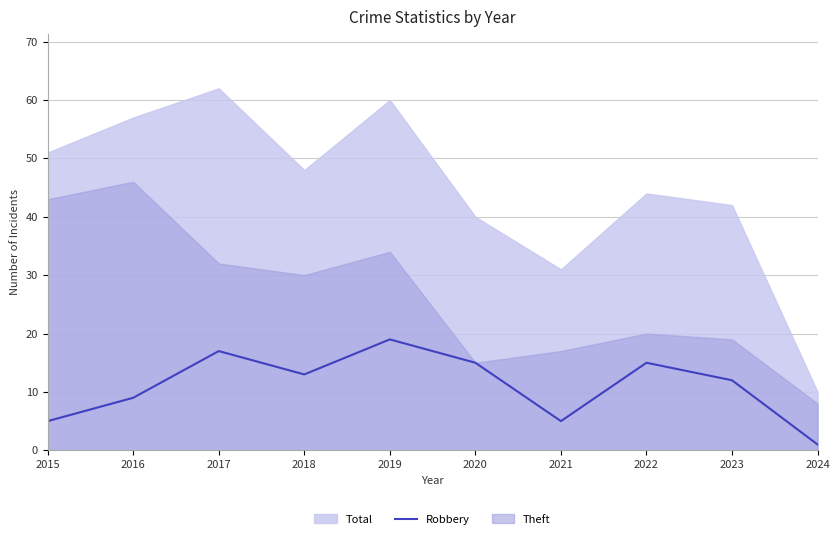

Reading left to right, extract all data points from this chart.

5	9	17	13	19	15	5	15	12	1